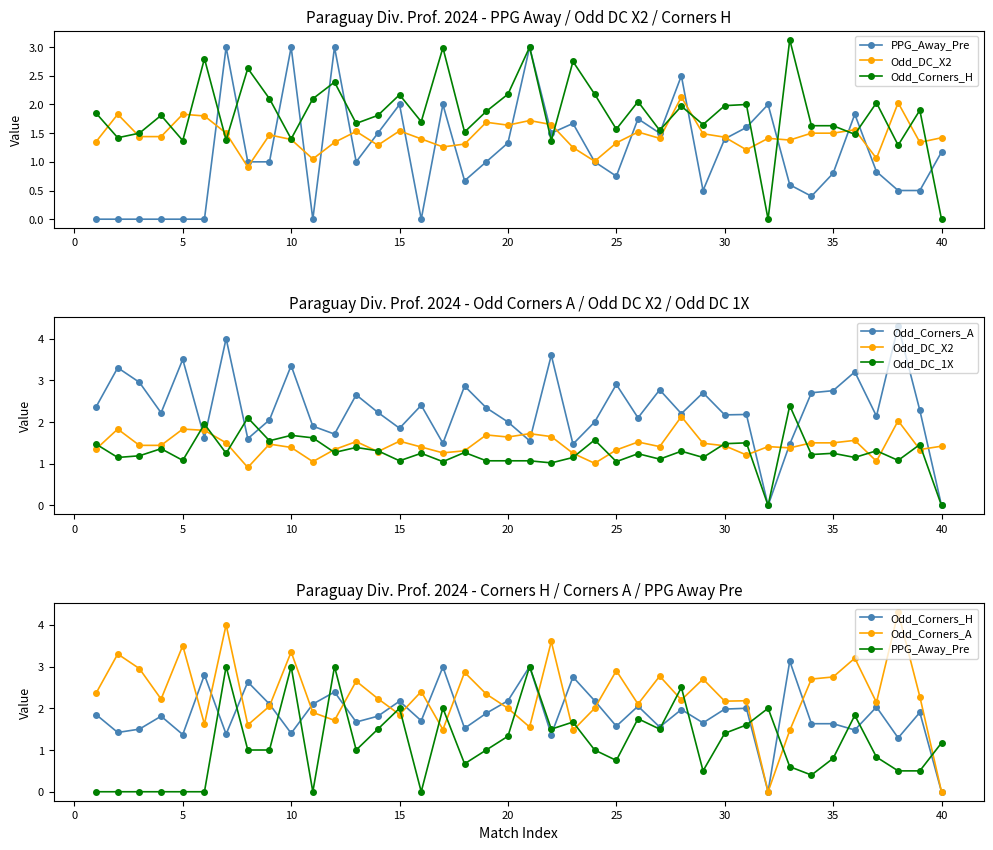

The Odd_DC_X2 series shows 2.5 at 18. True or false?

False